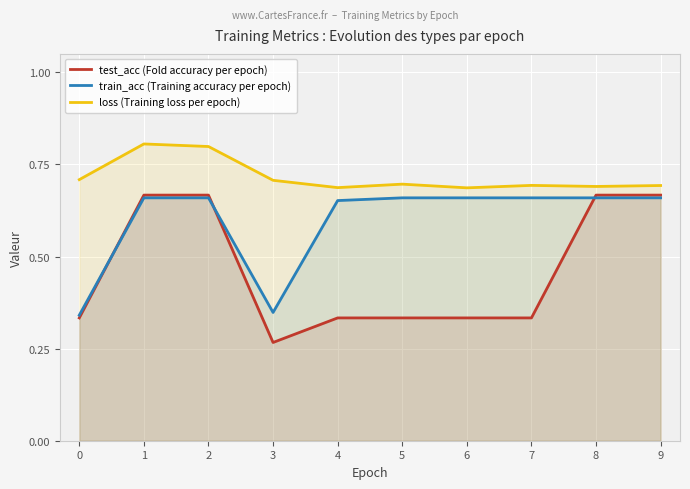

How many lines are shown in the chart?

3